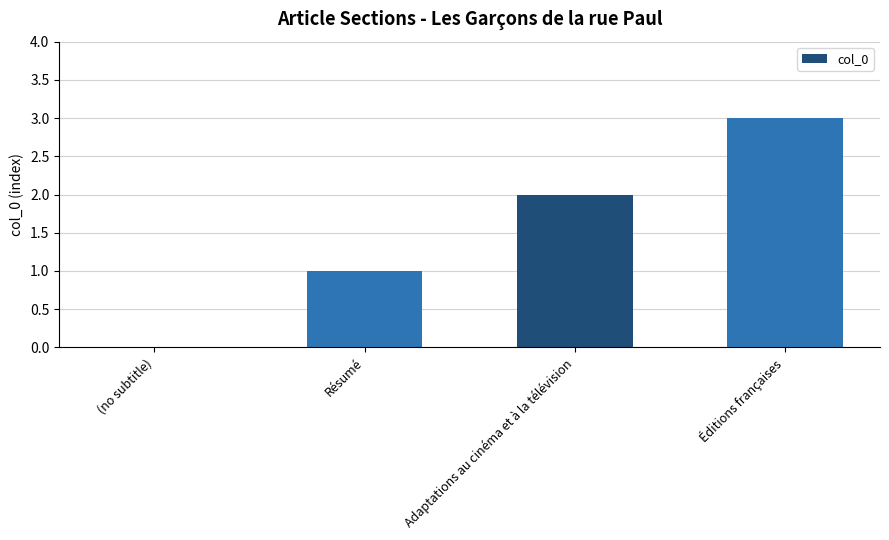

Count the values in the range 1 to 3.

3